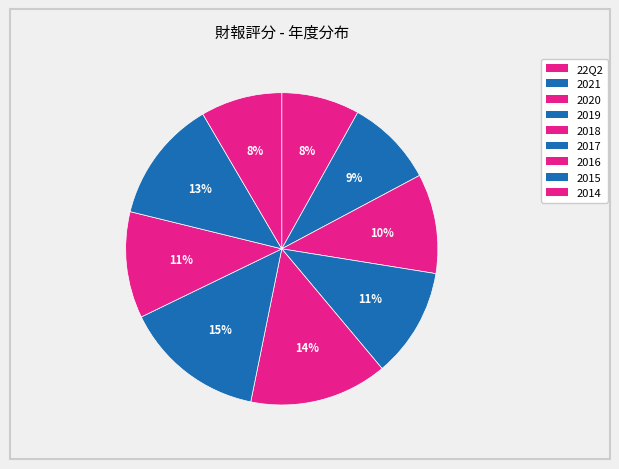

What is the largest slice in the pie chart?

2017